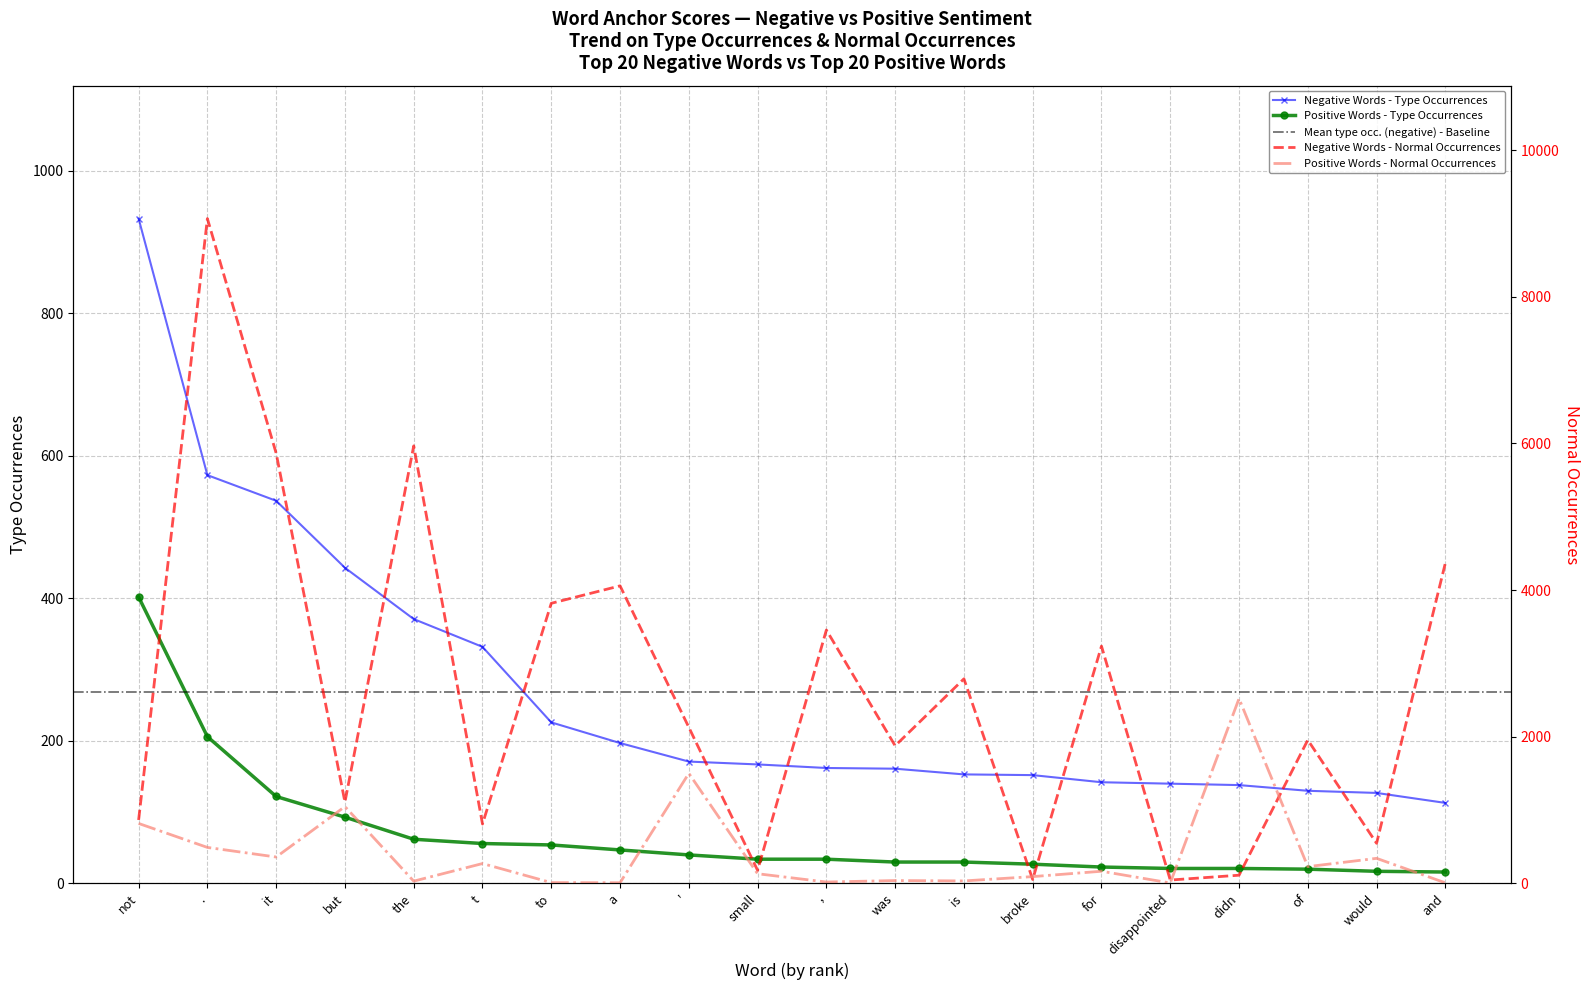

Which series changed the most between a and ,?

normal (negative)